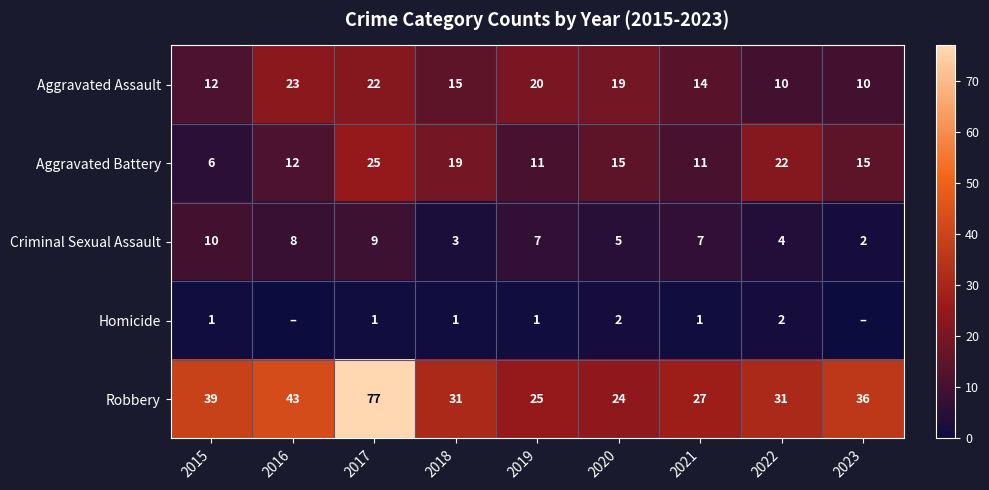

Rank the series at 2015 from highest to lowest value.

Robbery, Aggravated Assault, Criminal Sexual Assault, Aggravated Battery, Homicide